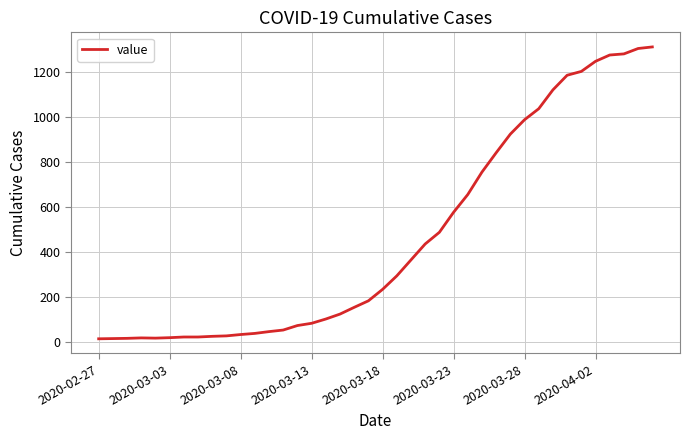

Does the chart have visible grid lines?

Yes